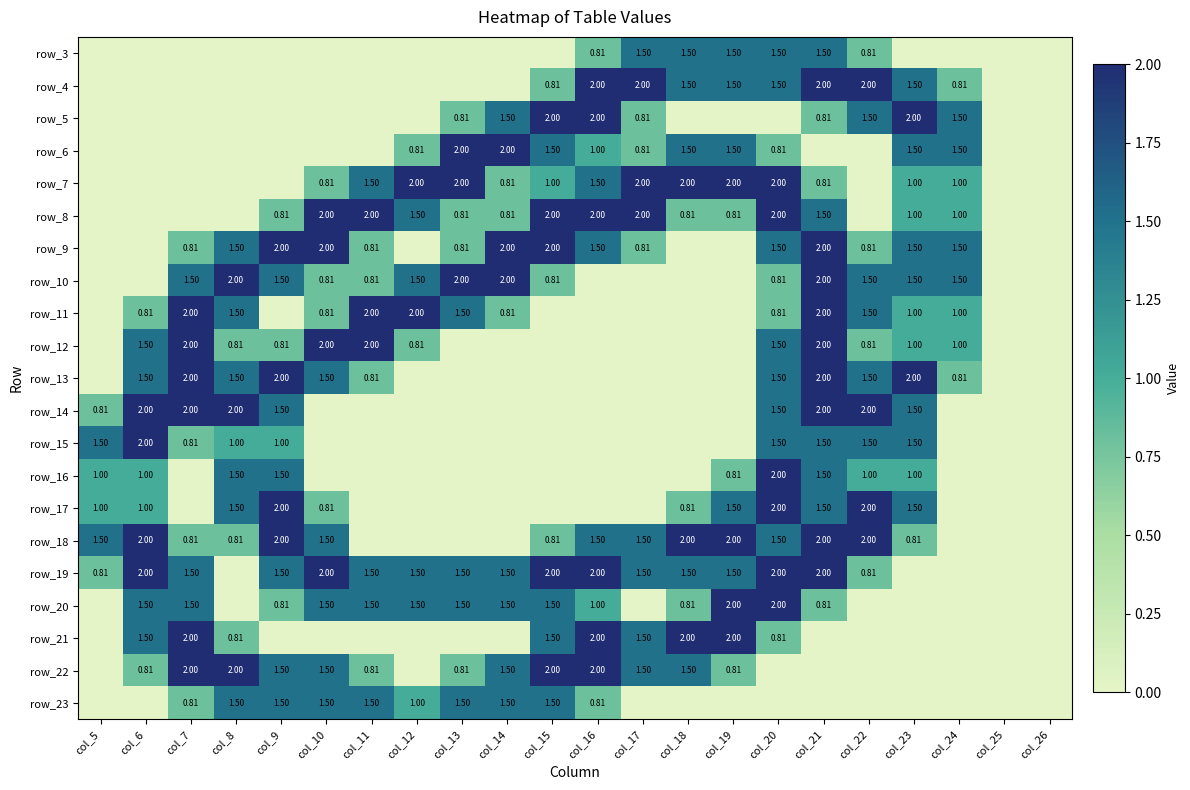

What is the spread (max minus min) of values at col_11?

2.0